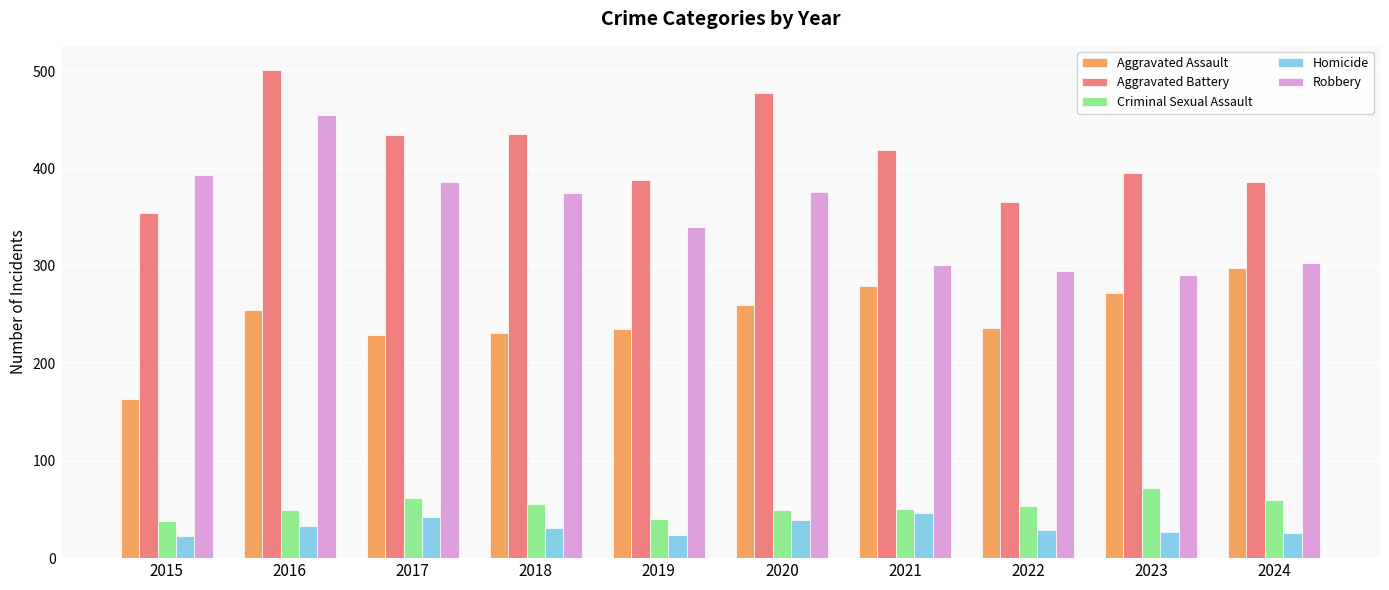

How many groups of bars are there?

10